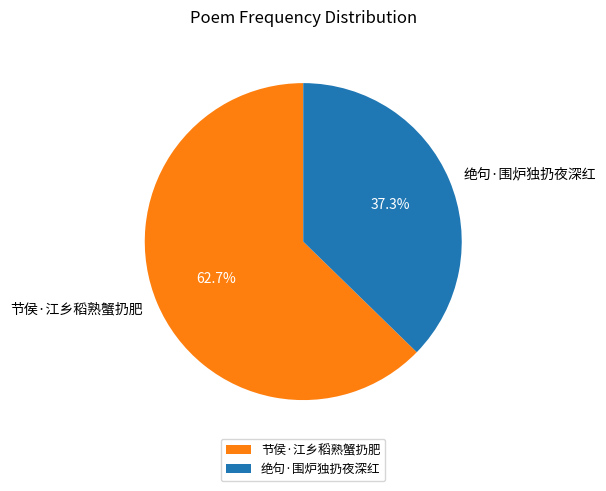

To the nearest percent, what percentage of the pie is 节侯·江乡稻熟蟹扔肥?

63%